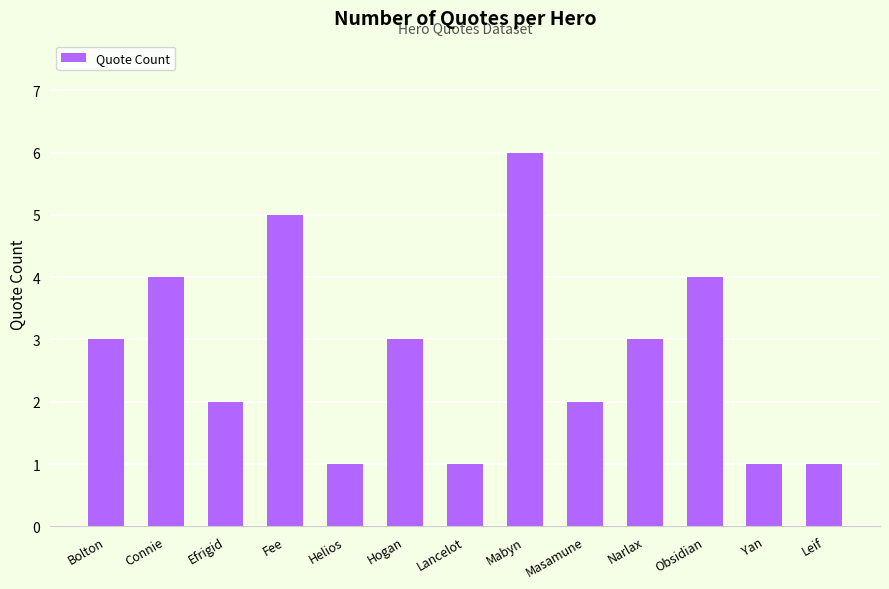

Between Efrigid and Fee, which is larger?

Fee